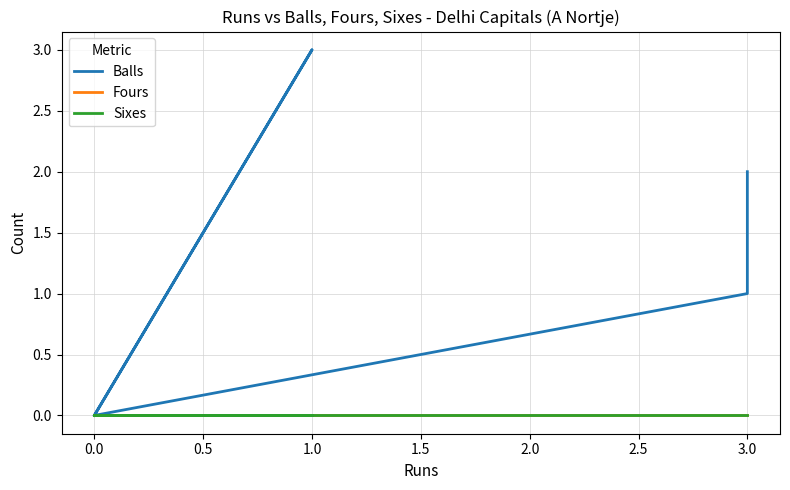

How many lines are shown in the chart?

3